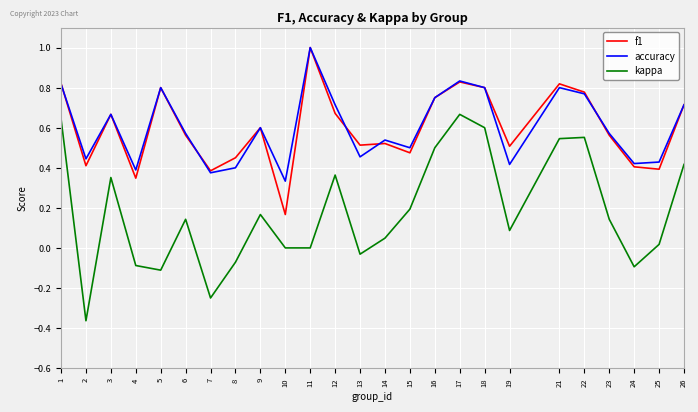

Which series has the largest range (max minus min)?

kappa